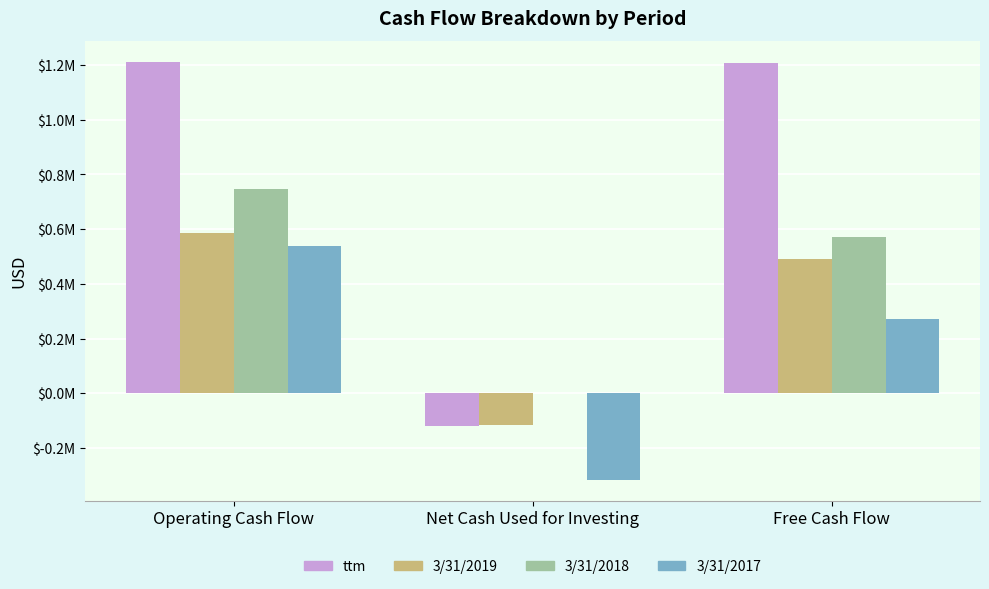

List the series in order of their overall mean, highest first.

ttm, 3/31/2018, 3/31/2019, 3/31/2017